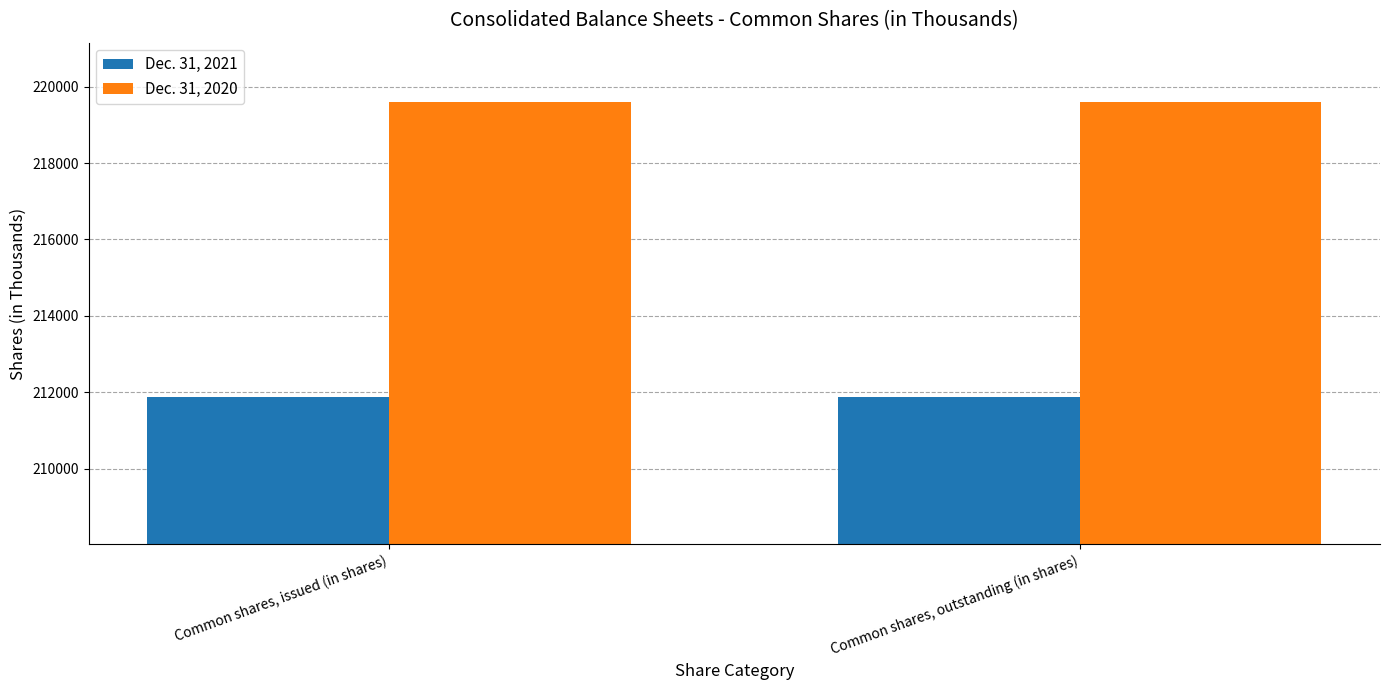

How many data points does each series have?

2